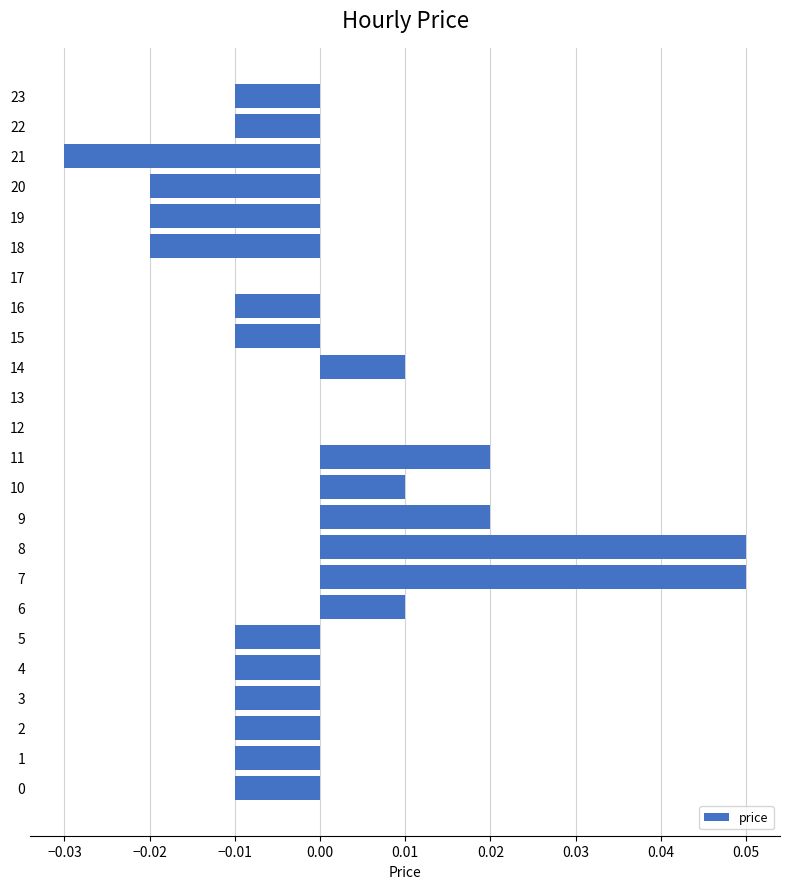

Is it true that the value at 15 is -0.0?

True